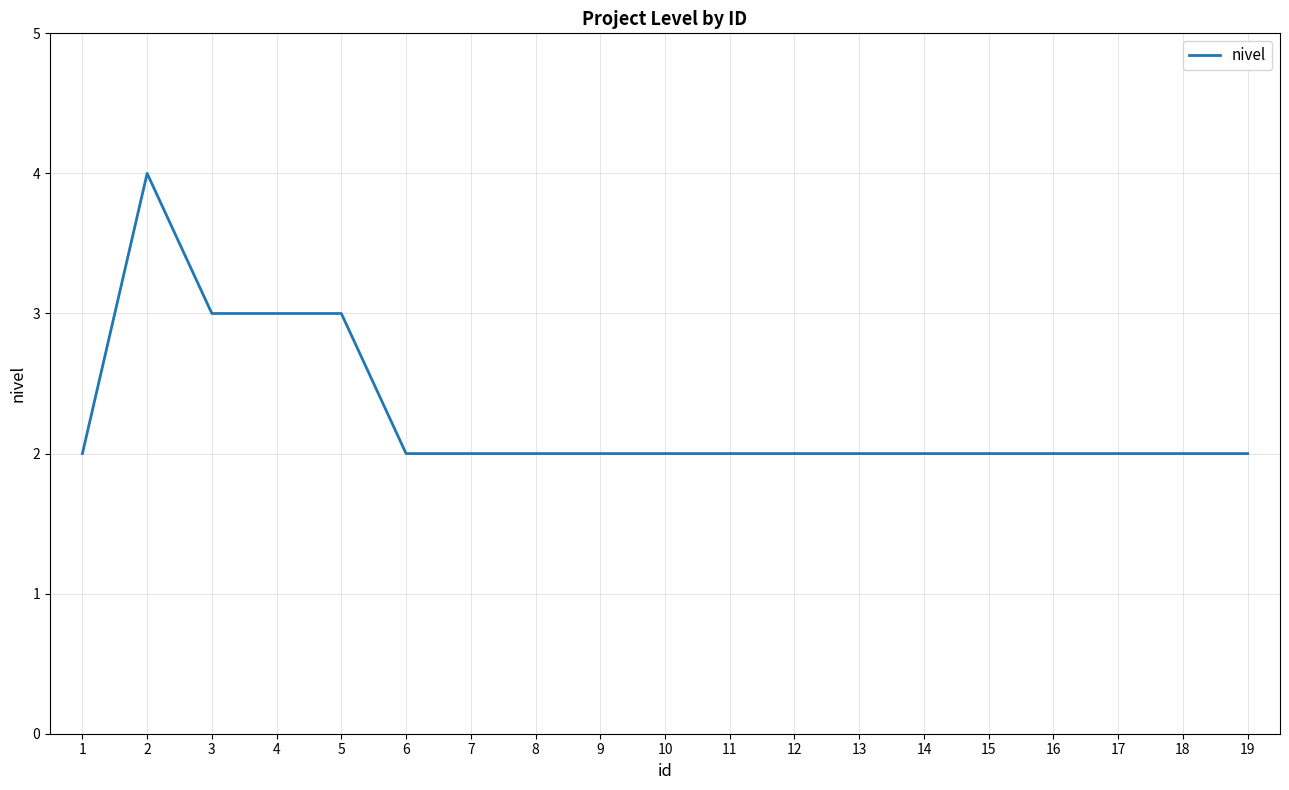

True or false: the data shows 2 at 17.

True